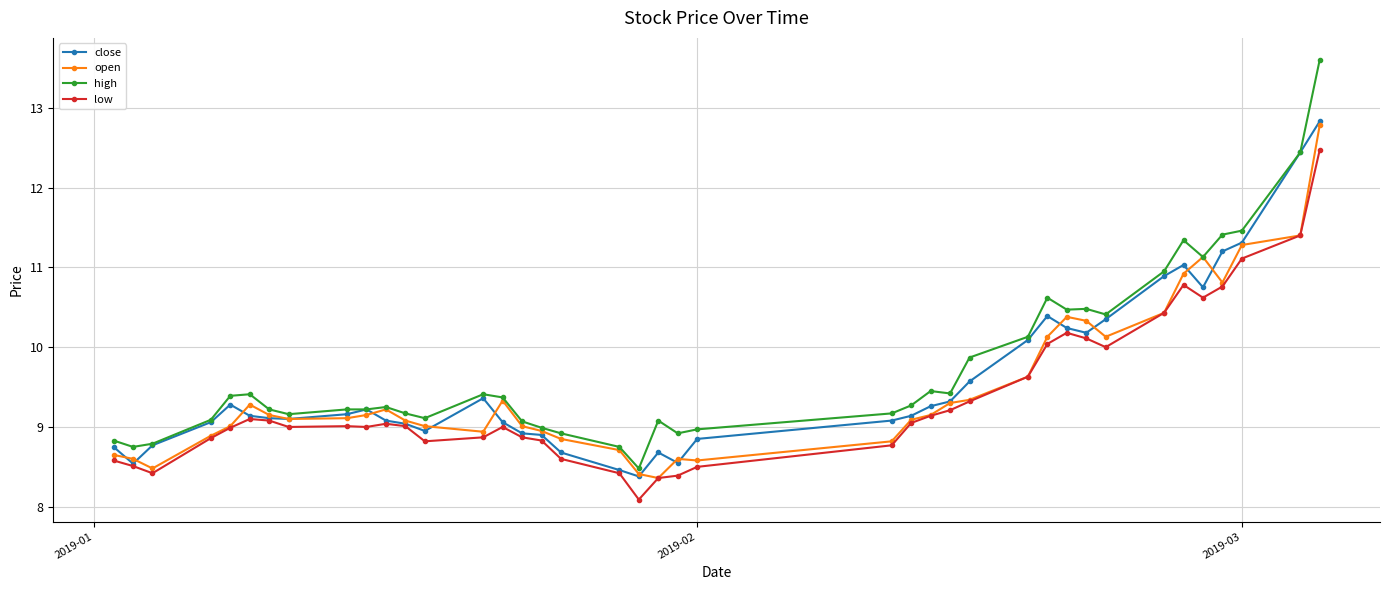

Rank the series by their average value, from highest to lowest.

high, close, open, low